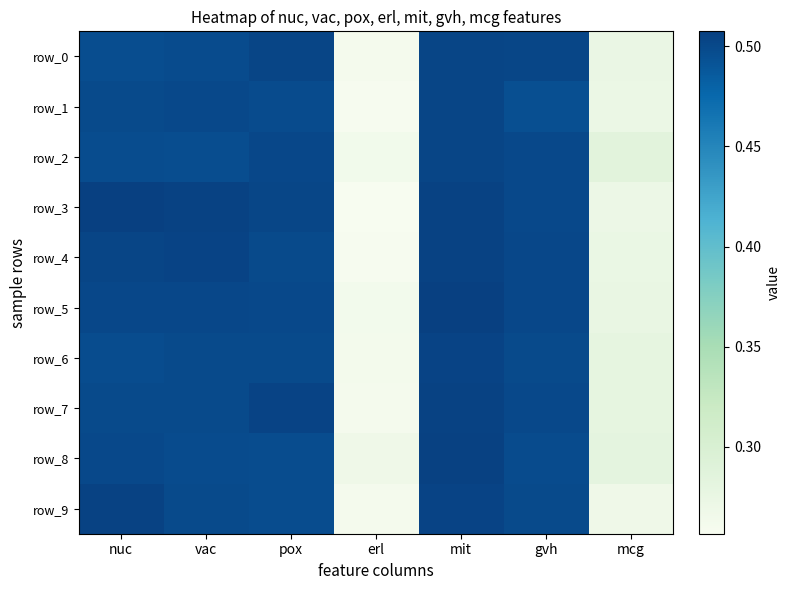

At which category is the sum across all series the highest?

mit